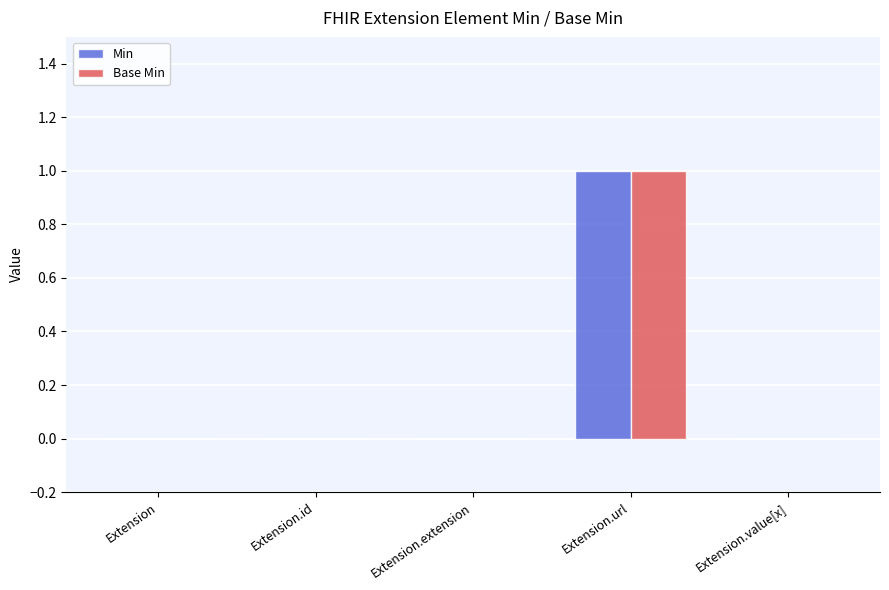

The Min series shows 0 at Extension.value[x]. True or false?

True